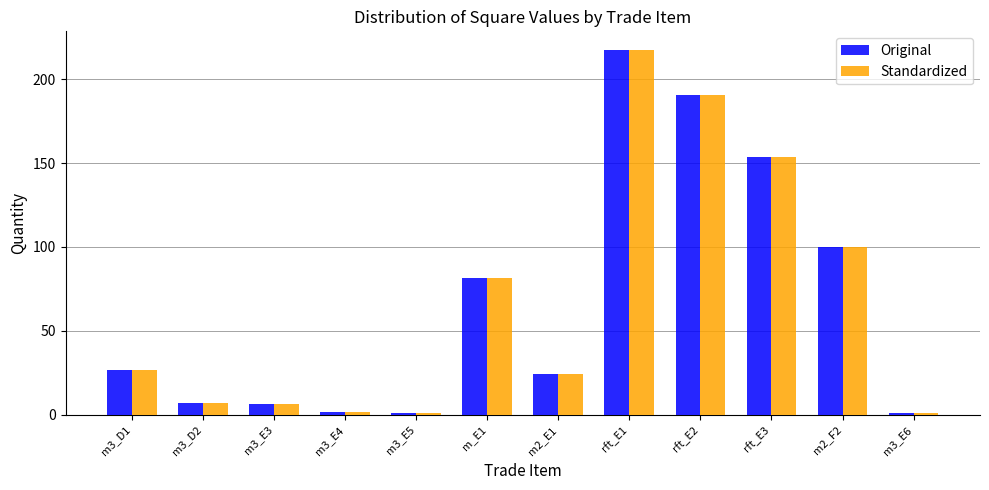

What are all the series names shown in the legend?

Original, Standardized